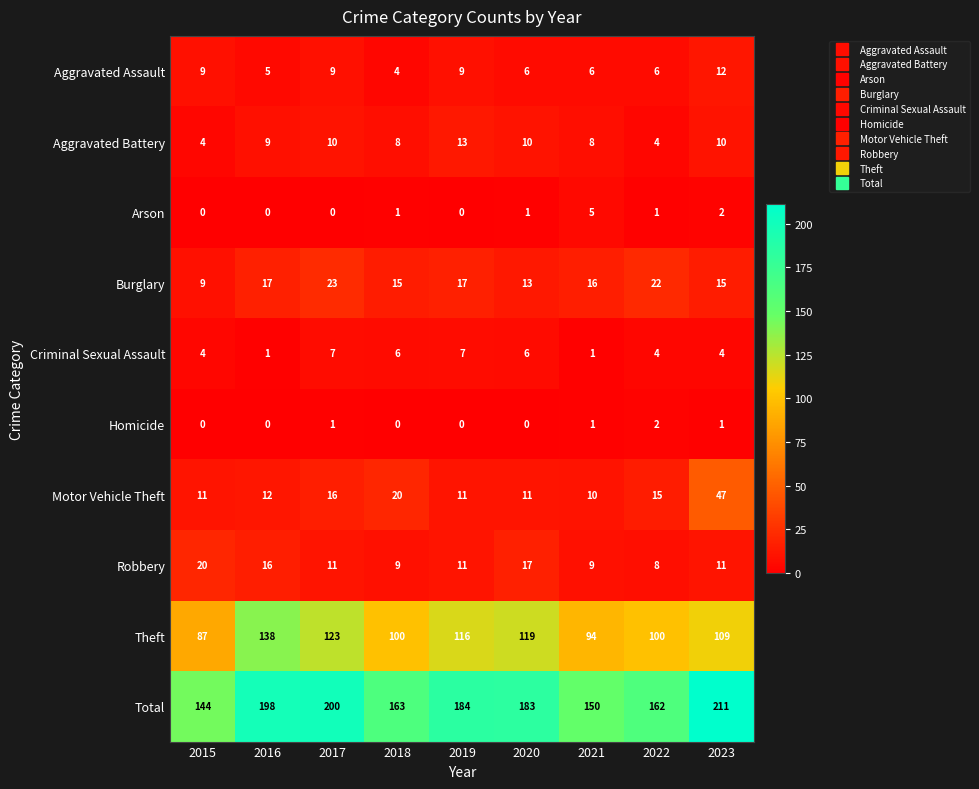

Is it true that Theft equals 123 at 2017?

True